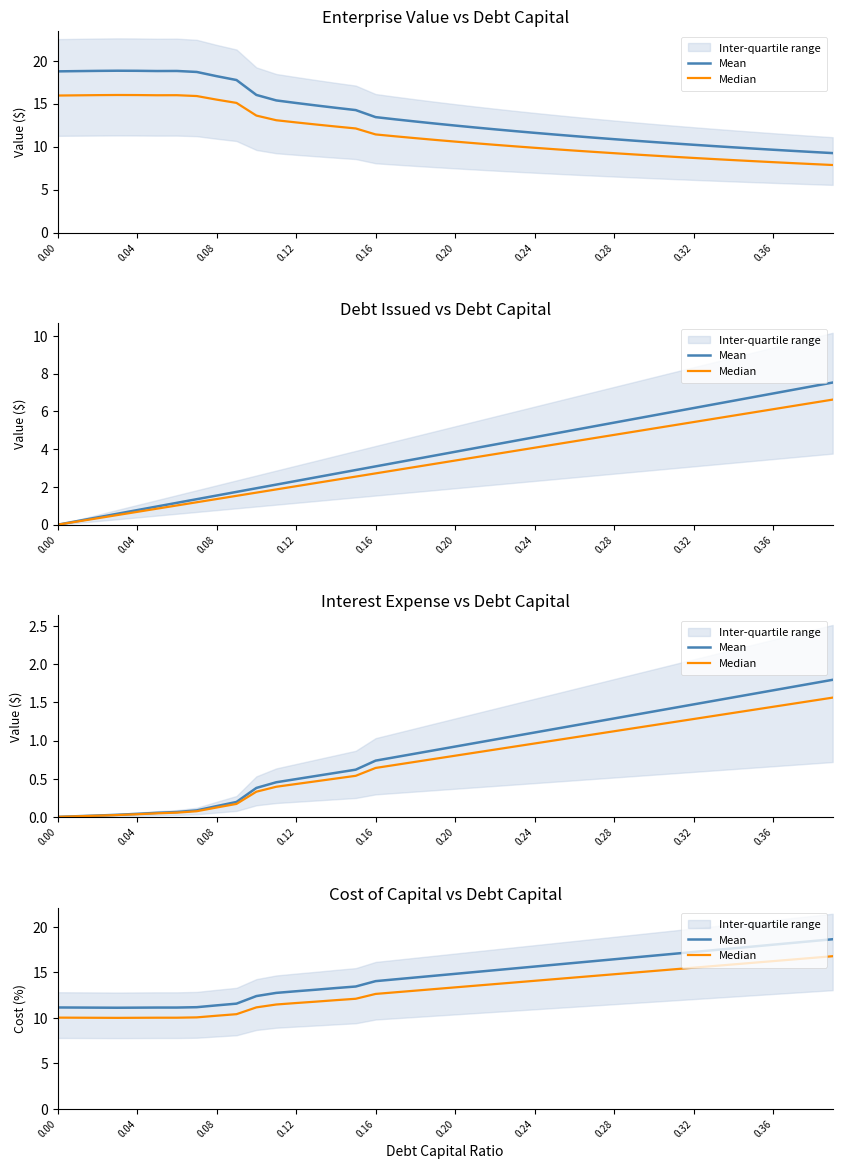

True or false: Median and Mean intersect in this chart.

False